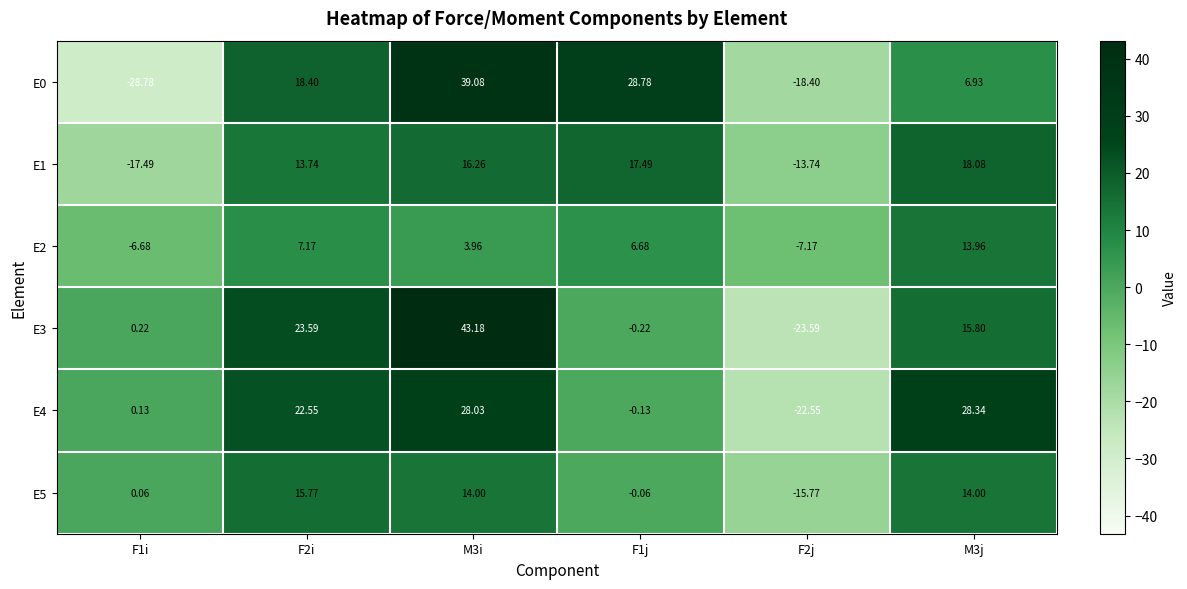

Is the value of E2 at F2j greater than the value of E3 at M3j?

No